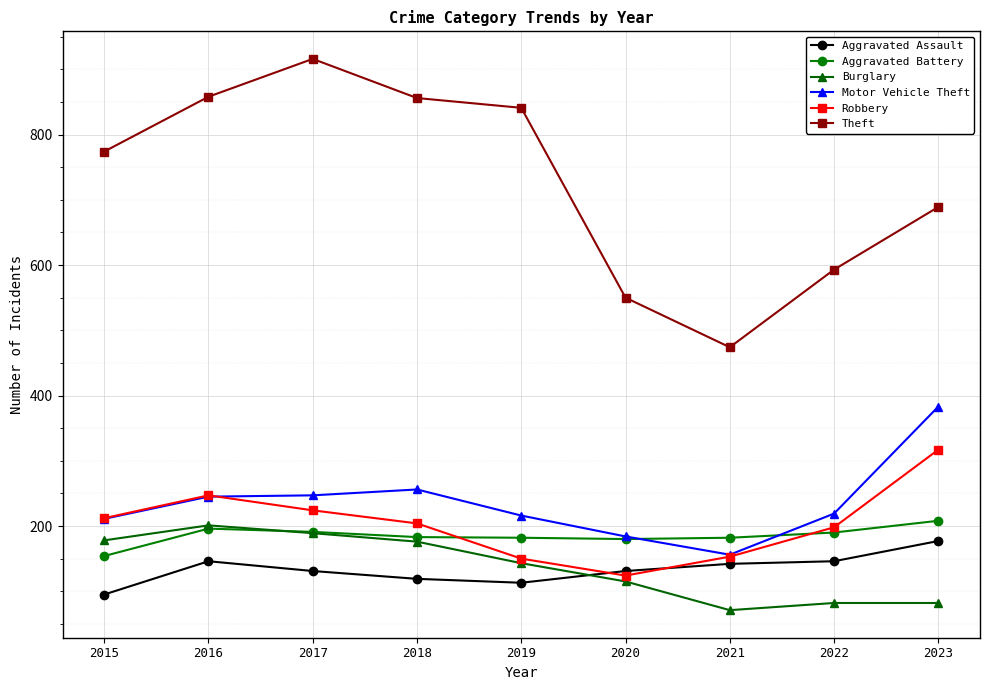

Where is the first local maximum for Burglary?

2016